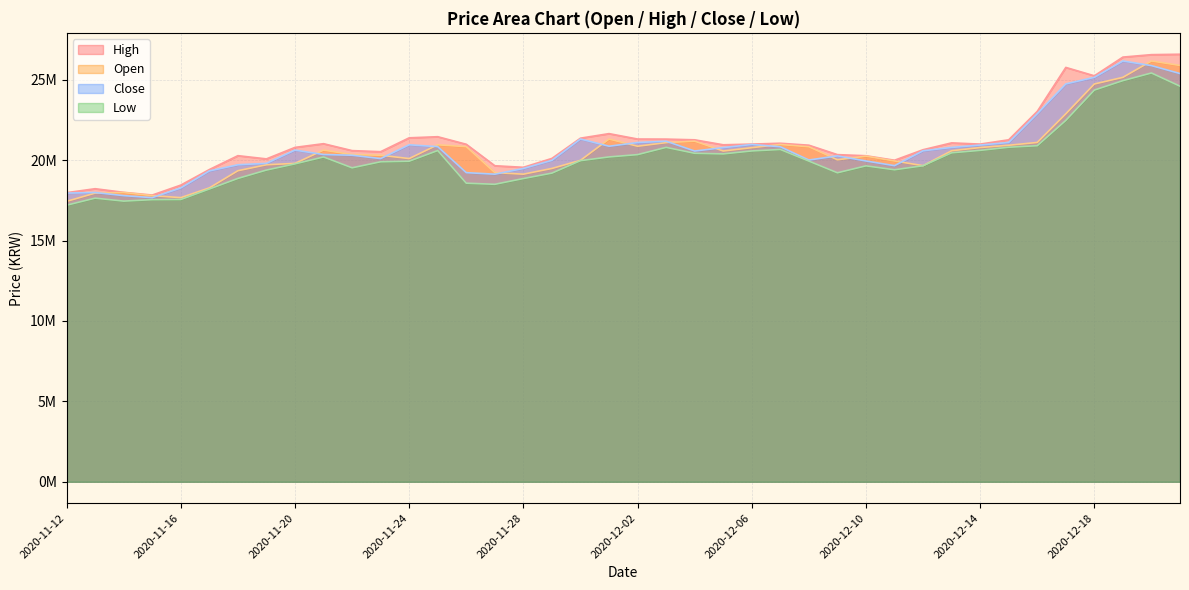

At which label does open reach its minimum?

2020-11-12